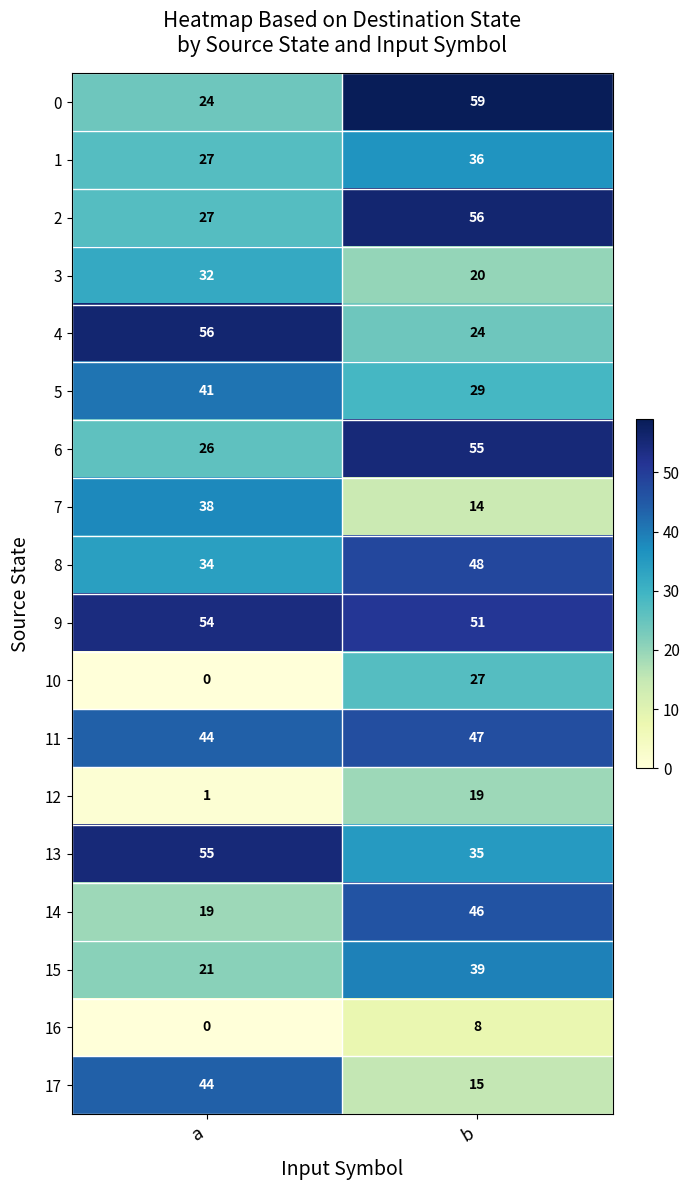

The value of 11 at a is 23. True or false?

False